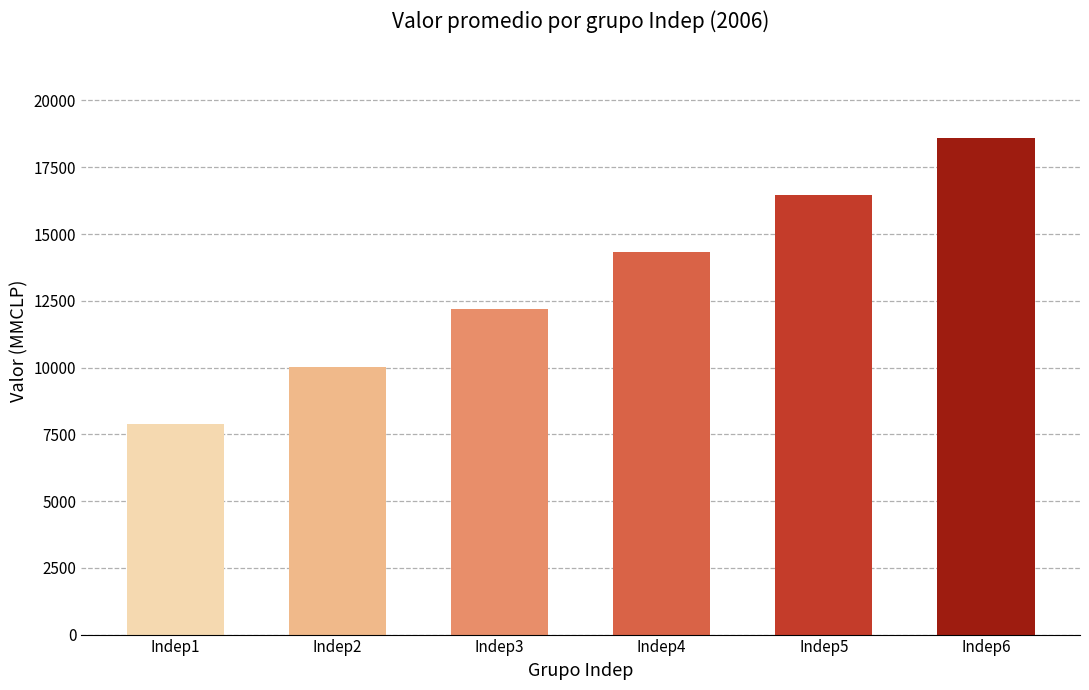

What value does the data have at Indep5?

16463.6